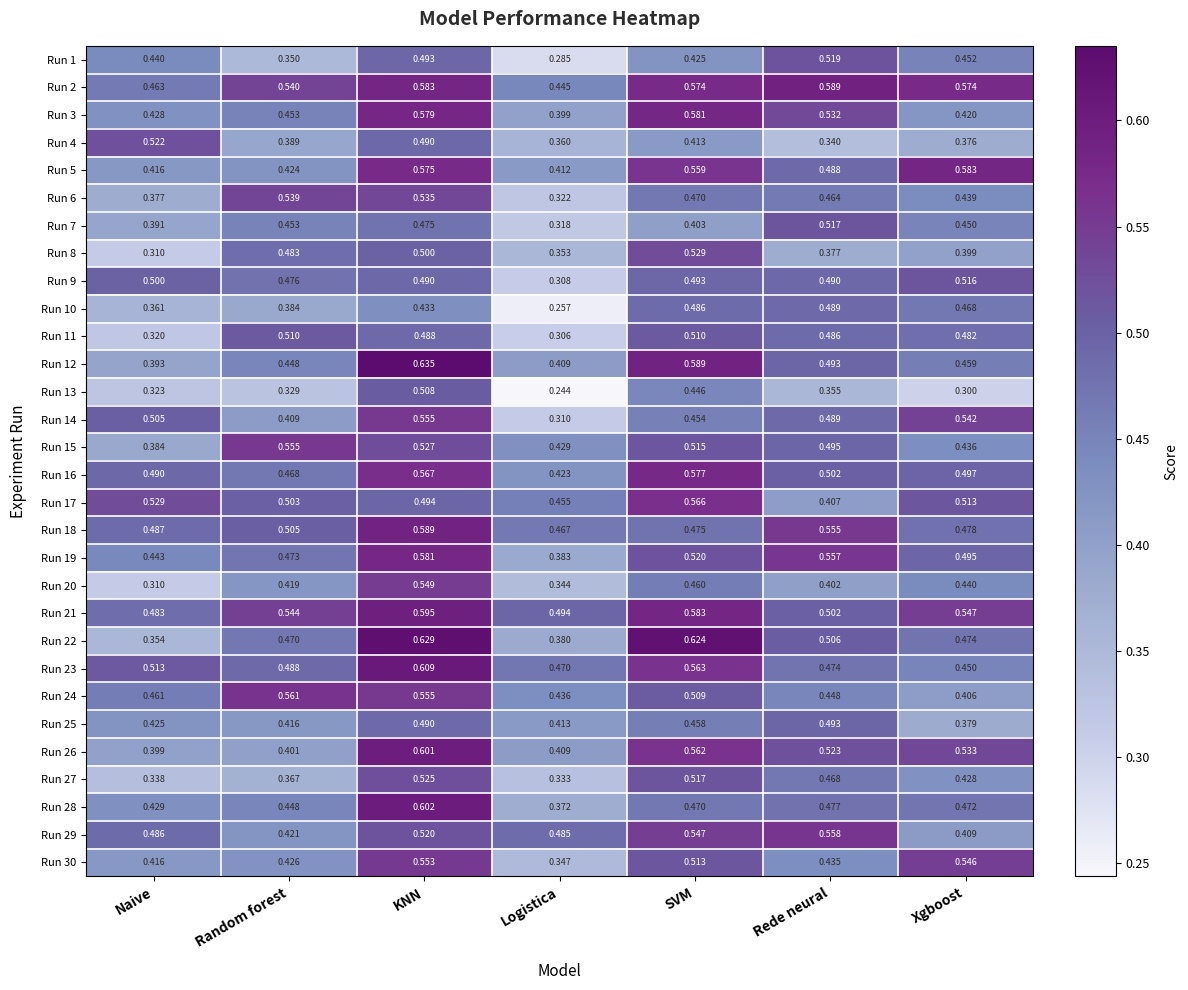

At which category does the chart reach its peak across all series?

KNN